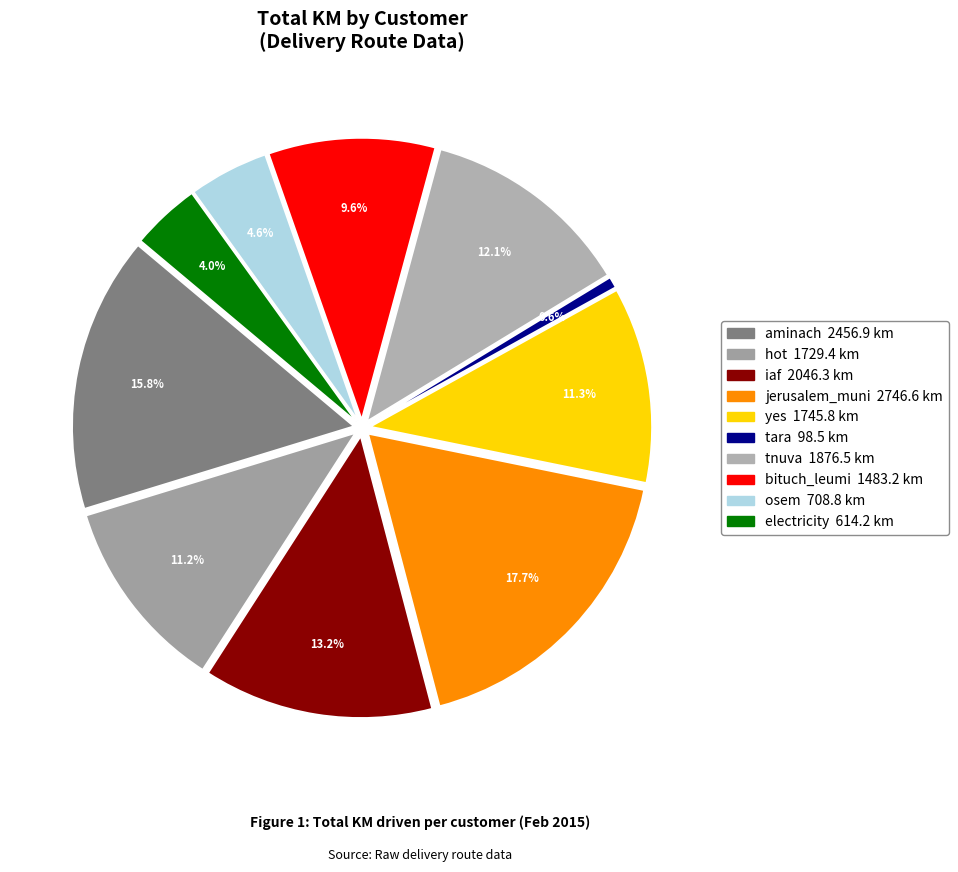

To the nearest percent, what is the average slice percentage?

10%